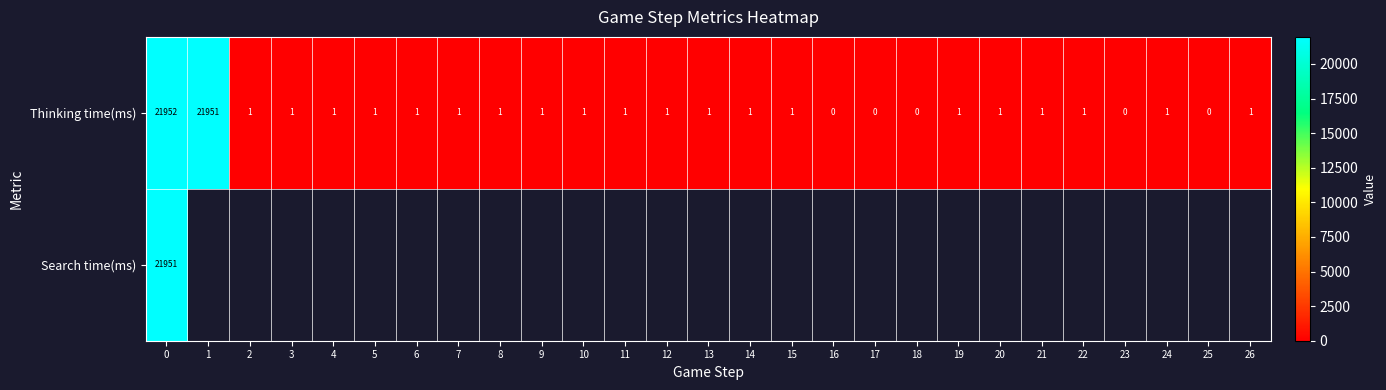

What is the maximum value for Thinking time(ms)?

21952